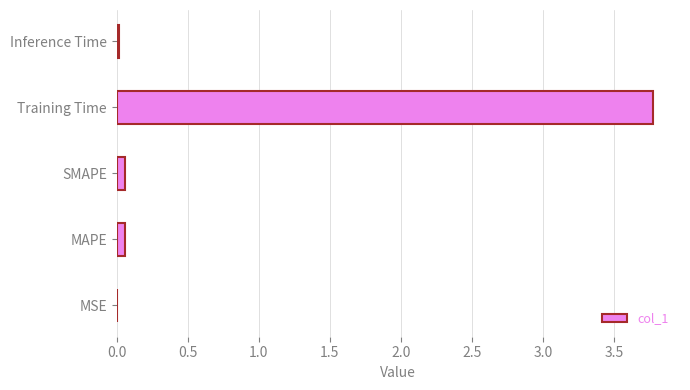

What is the sum of all values?

3.9